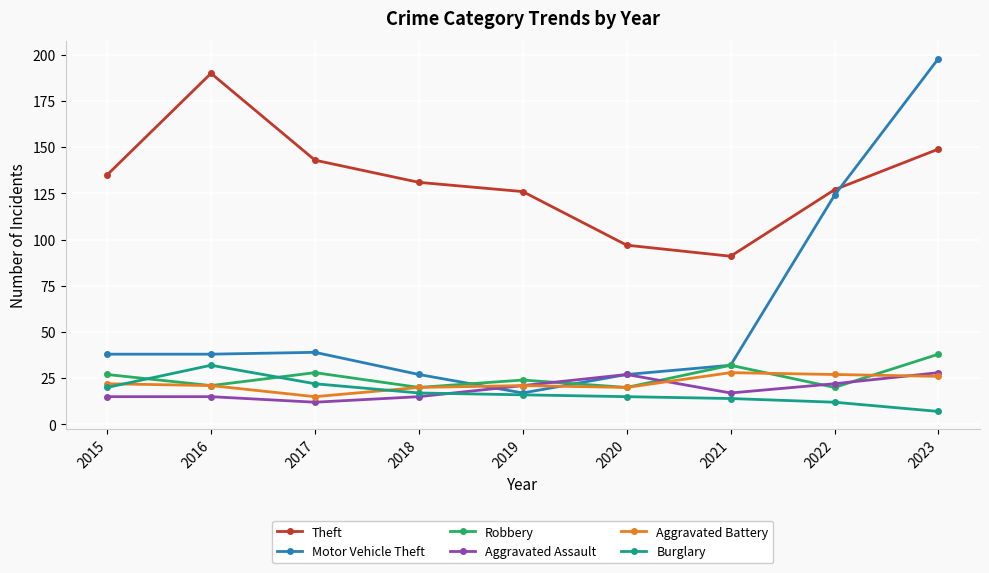

What is the smallest value displayed?

7